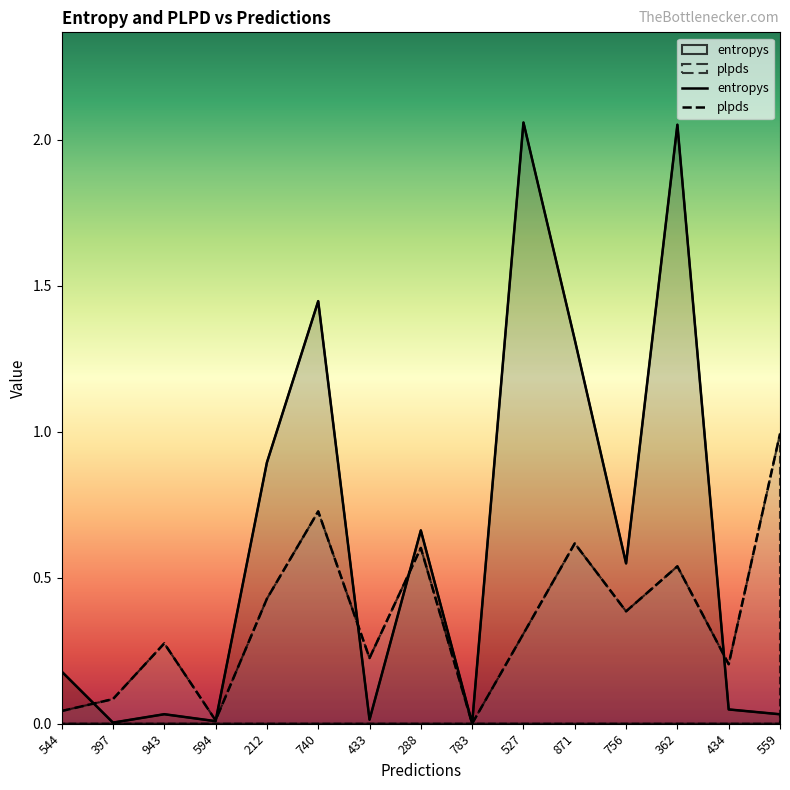

How many data points does each series have?

15